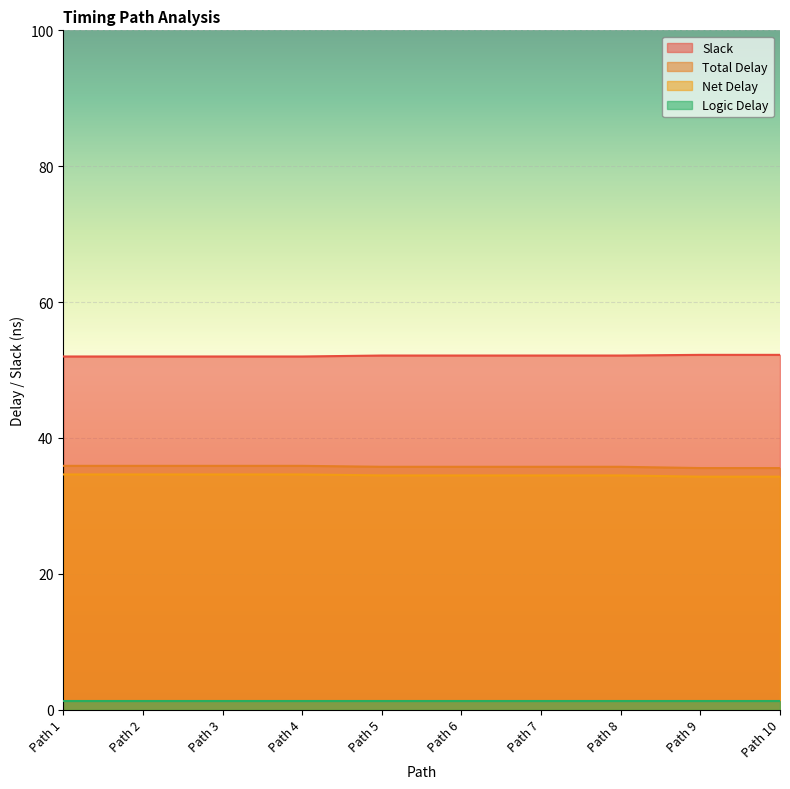

What is the difference between the Slack values at Path 3 and Path 6?

0.1